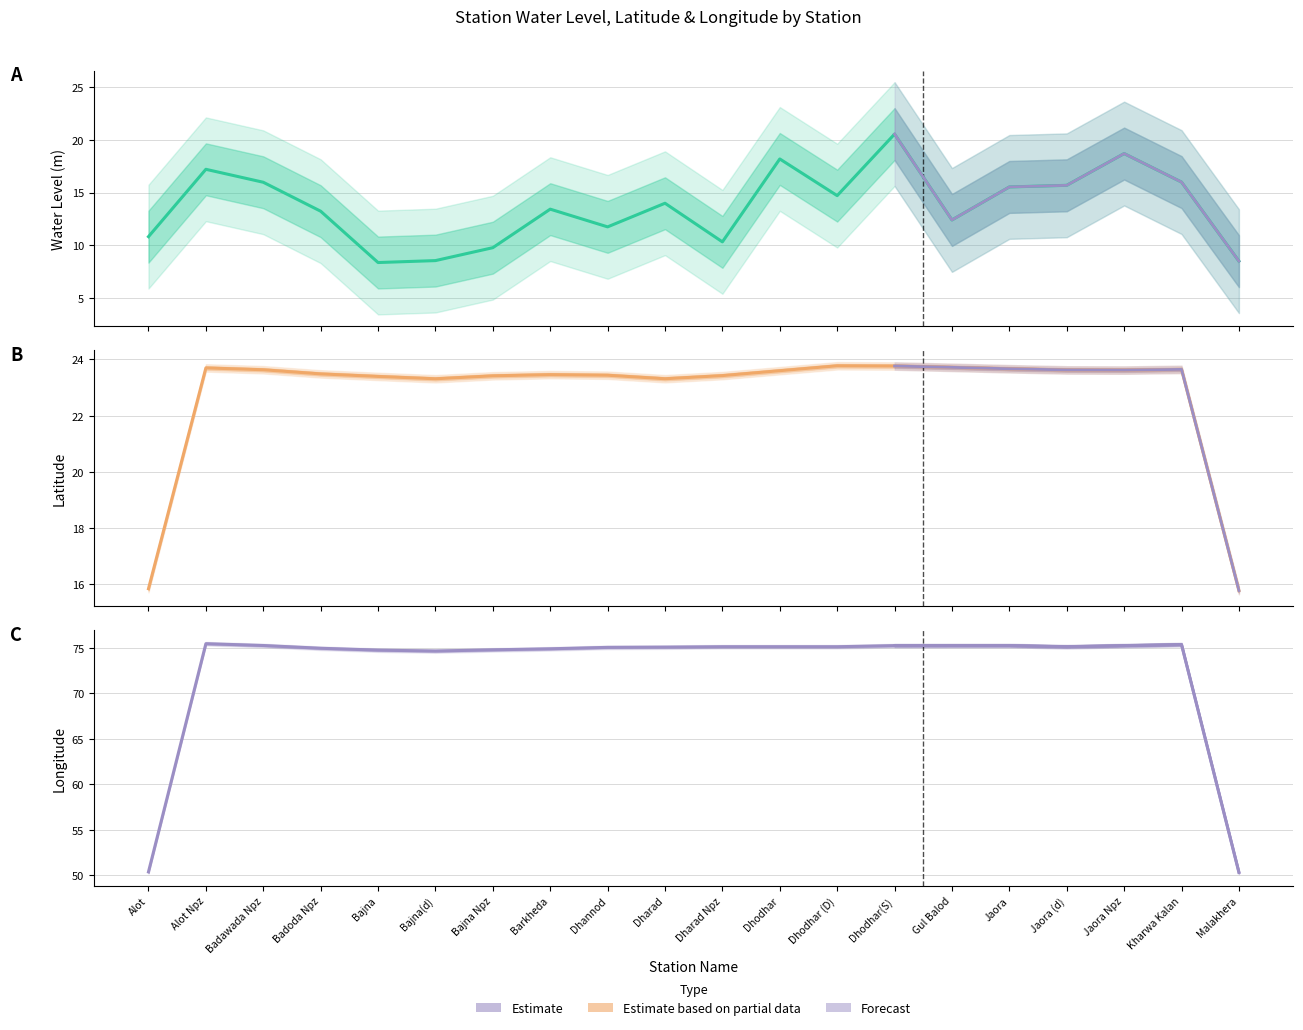

At Bajna Npz, list the series in order from smallest to largest.

water_level (in m), lat, long